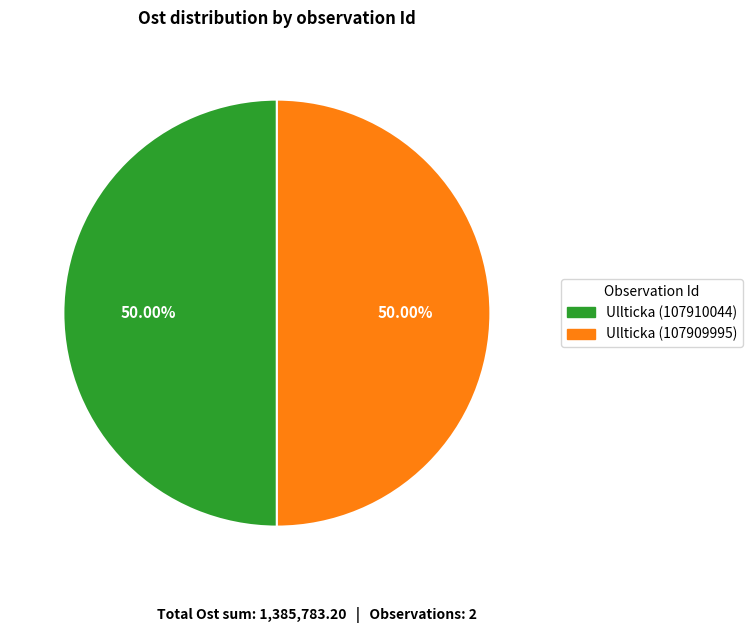

How many segments does this pie chart have?

2